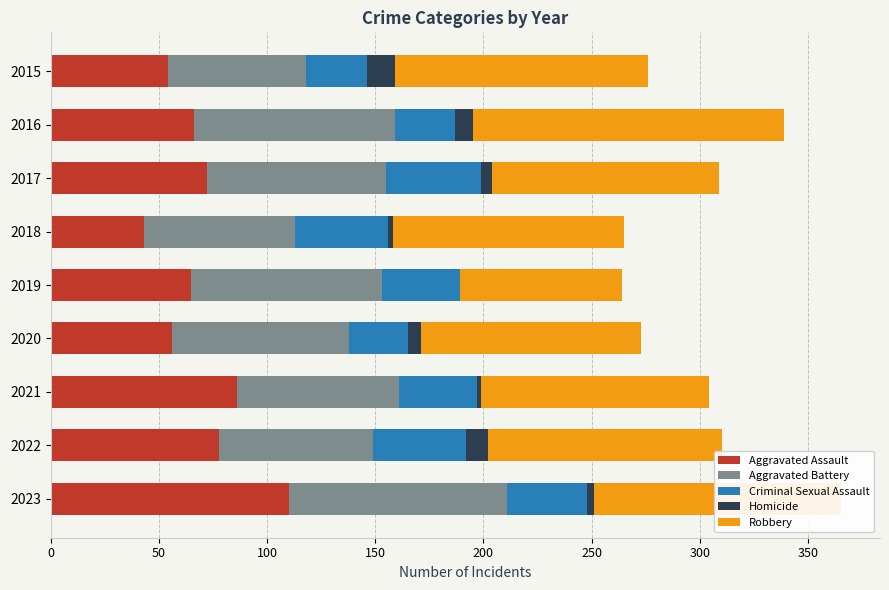

Which category has the highest value in the Aggravated Assault series?

2023